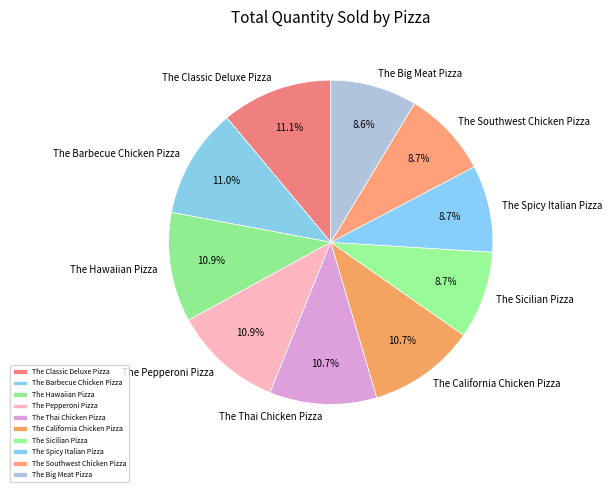

To the nearest percent, what is the difference between the The Hawaiian Pizza and The Sicilian Pizza slice percentages?

2%